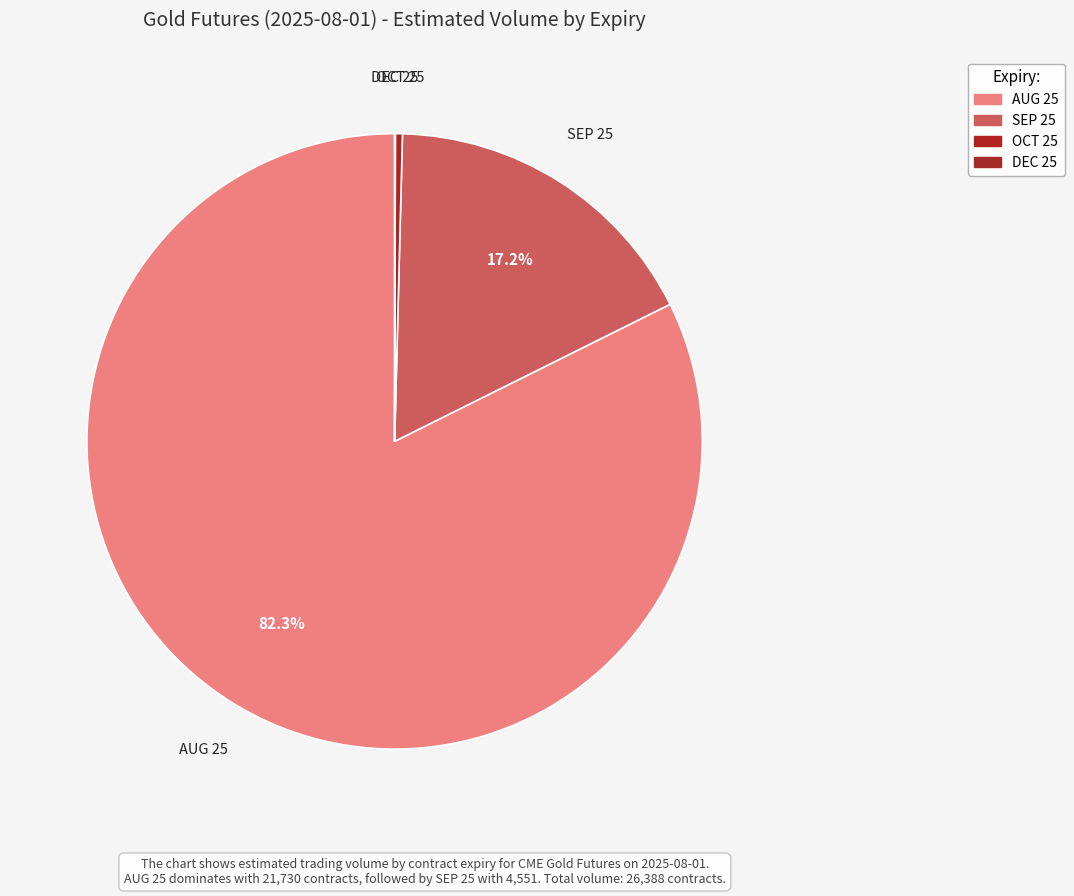

To the nearest percent, what is the difference between the largest and smallest slice percentages?

82%